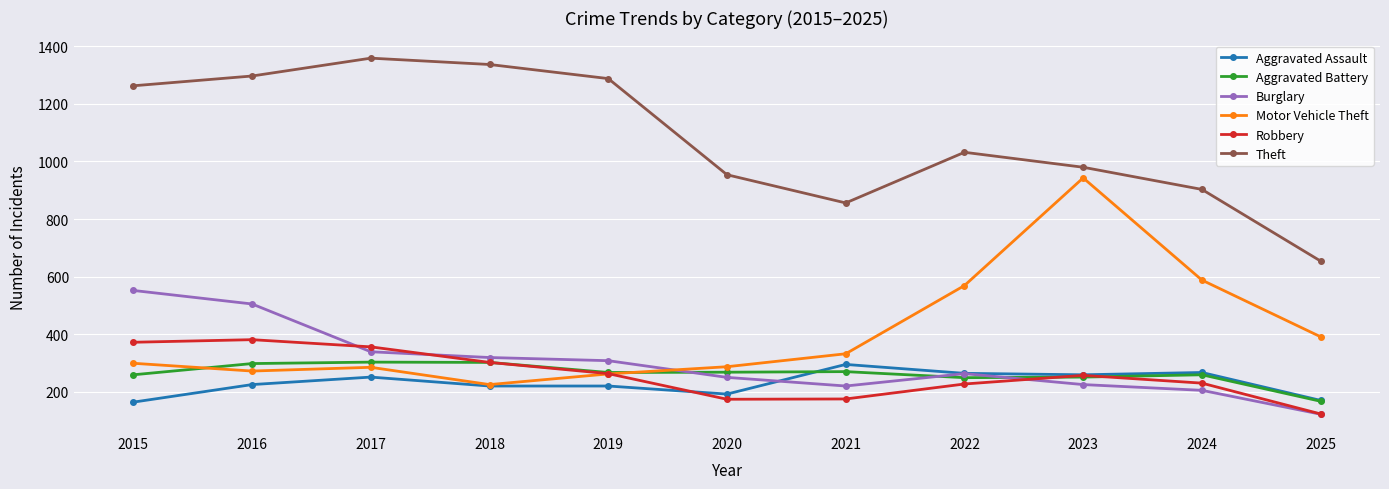

True or false: Robbery and Aggravated Battery cross at least once.

True